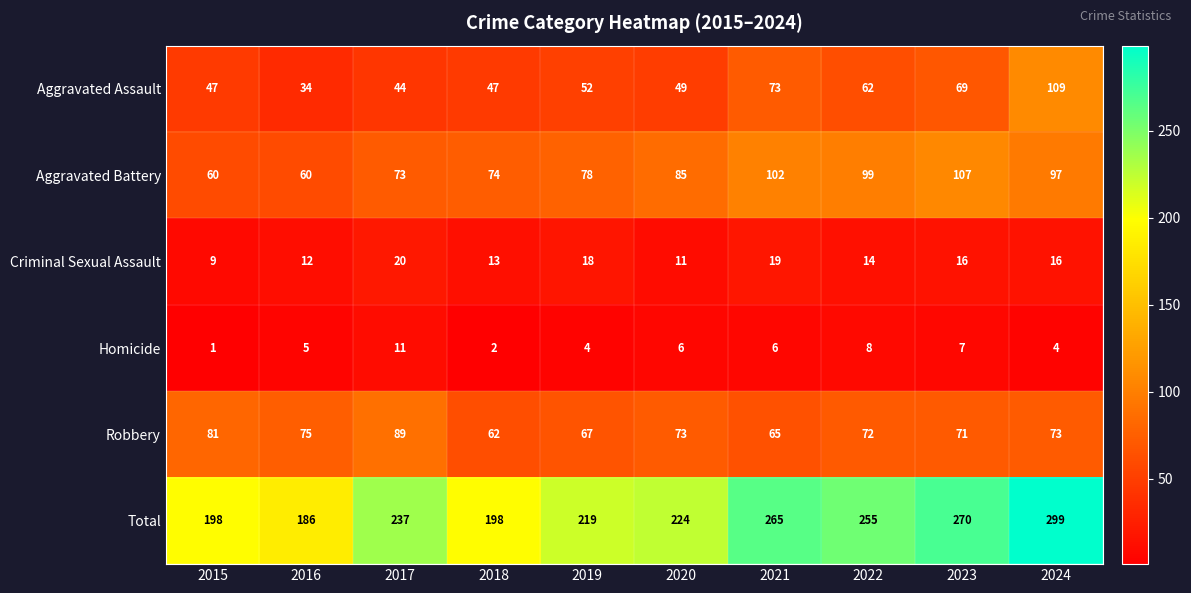

Between 2023 and 2024, which series saw the biggest shift?

Aggravated Assault